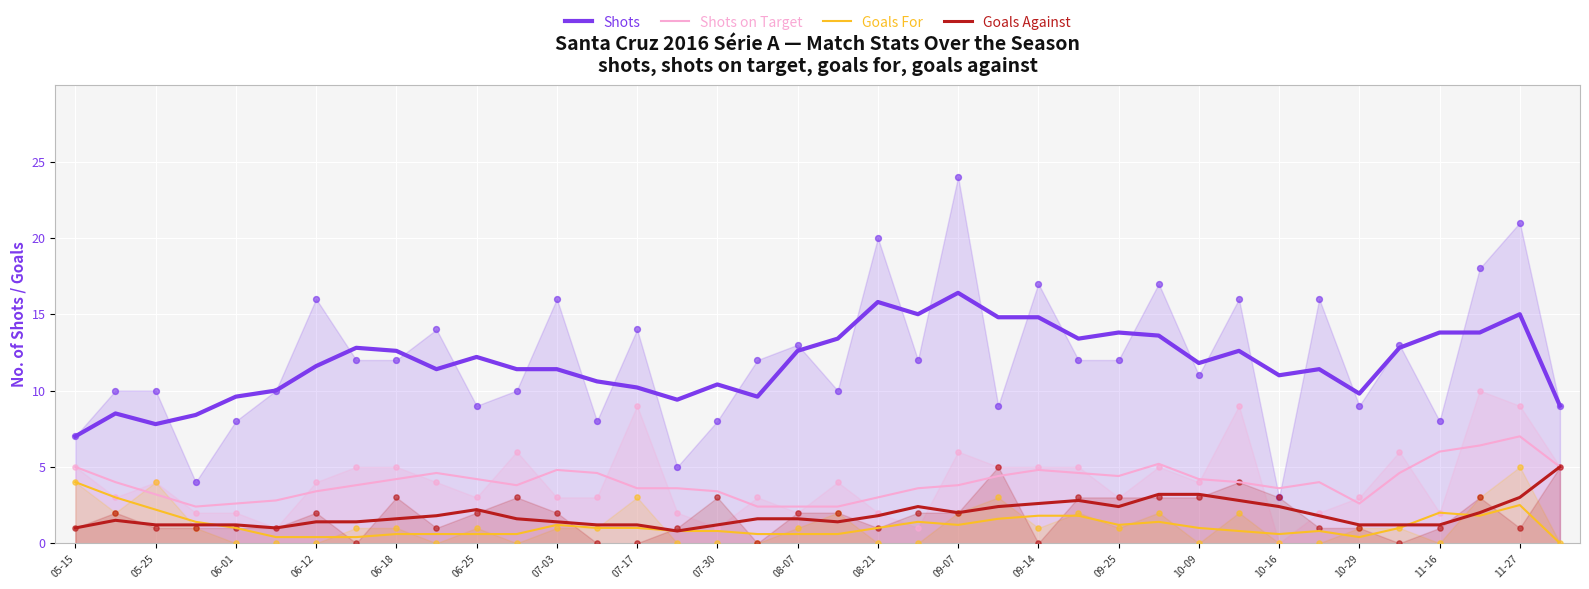

Which series reaches the minimum Y coordinate?

Goals For